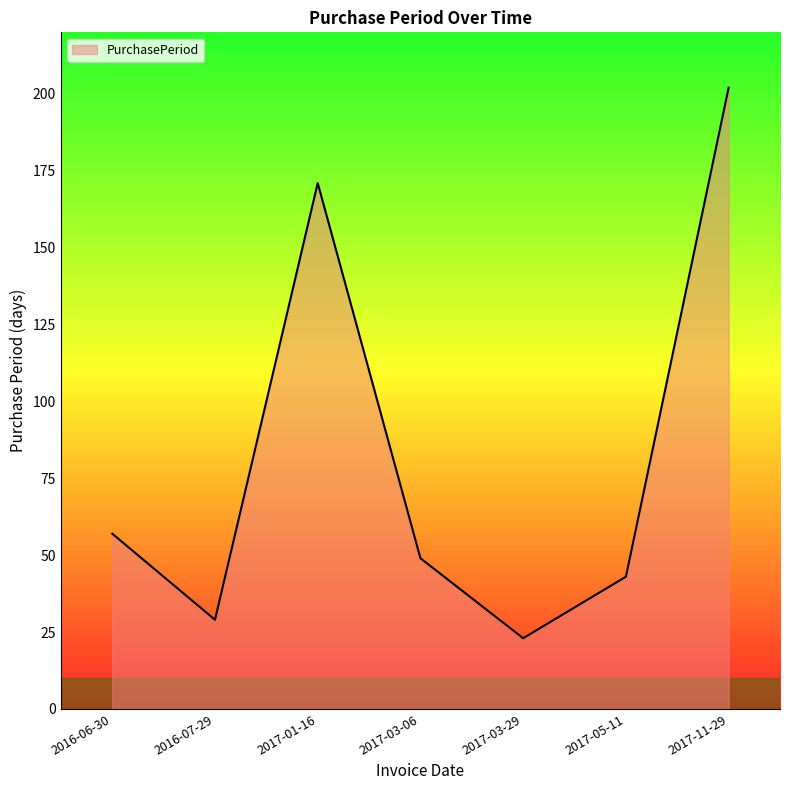

True or false: the data has more than 1 interior local peaks.

False